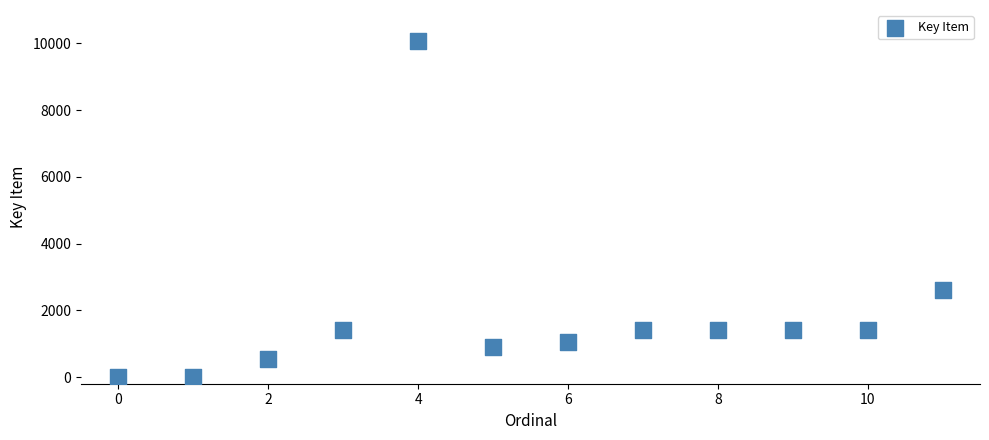

What is the average Y value?

1853